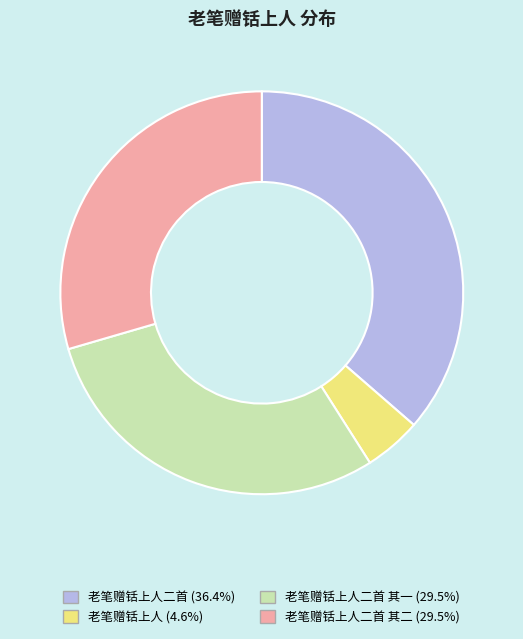

Does any single category account for the majority?

No